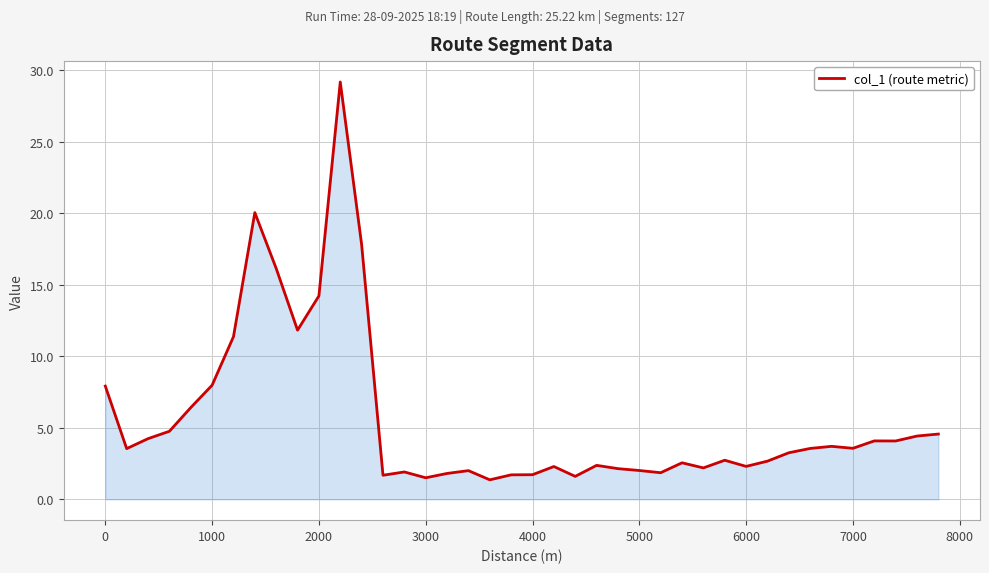

What is the sum of all values?

225.0